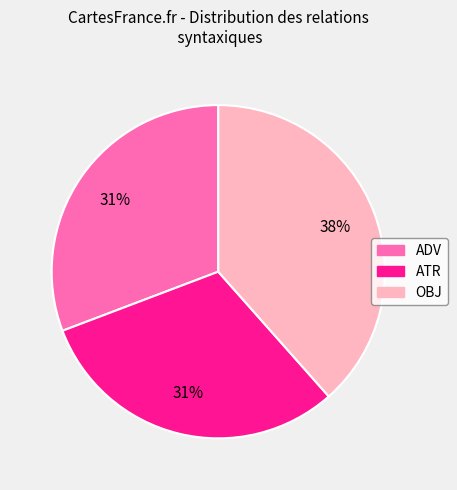

Is the sum of ATR and OBJ greater than half?

Yes